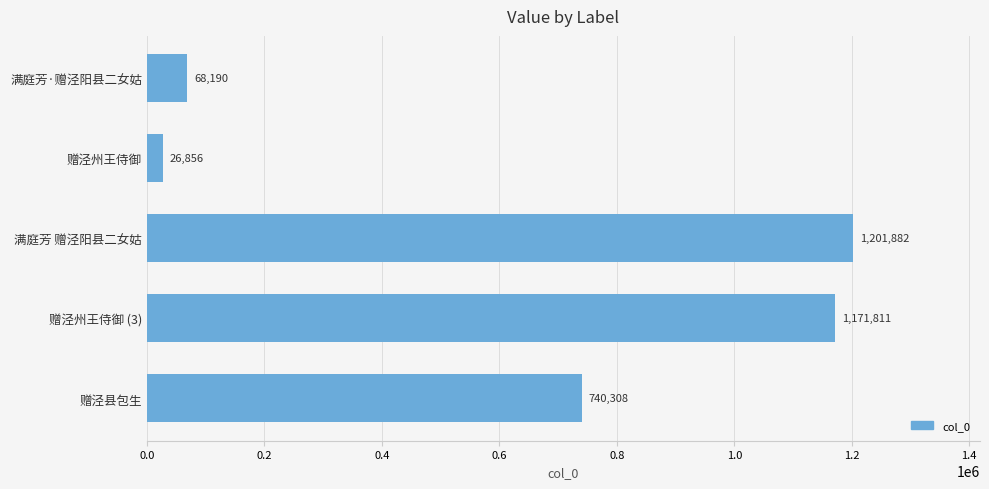

How many bars are there in total?

5